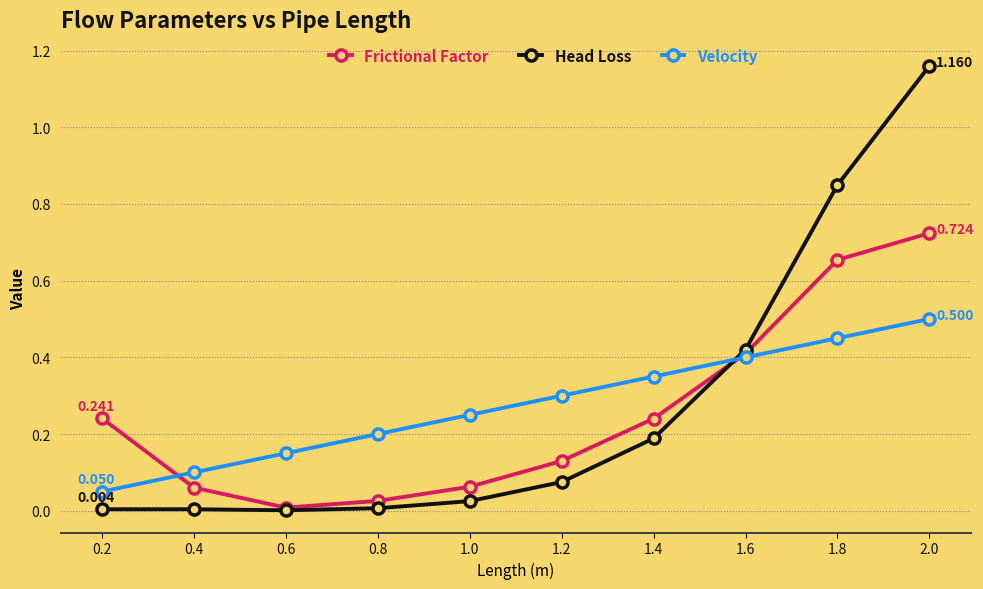

True or false: Frictional Factor has more than 0 interior local peaks.

False